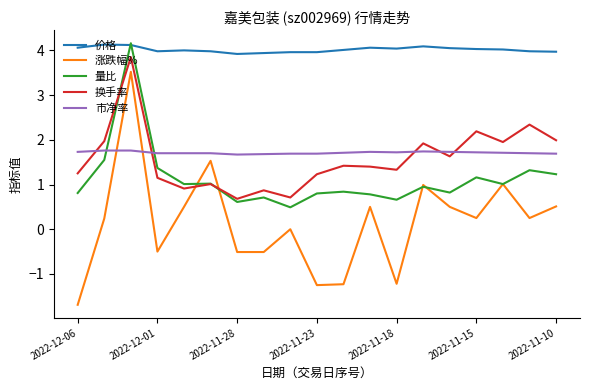

What is the average value of the 换手率 series?

1.6